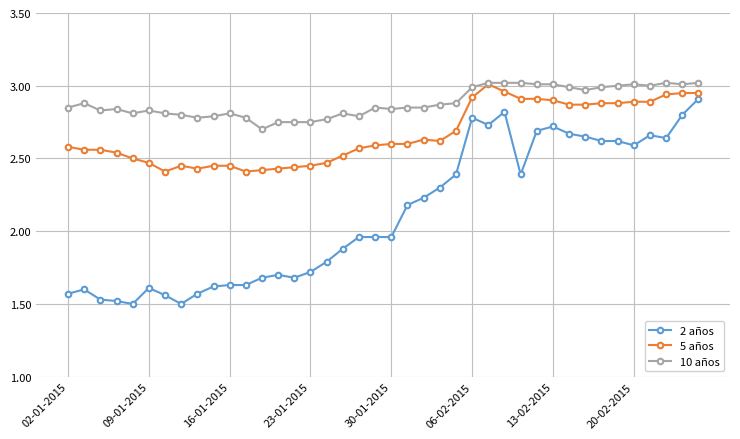

Which series has the largest total across all categories?

10 años